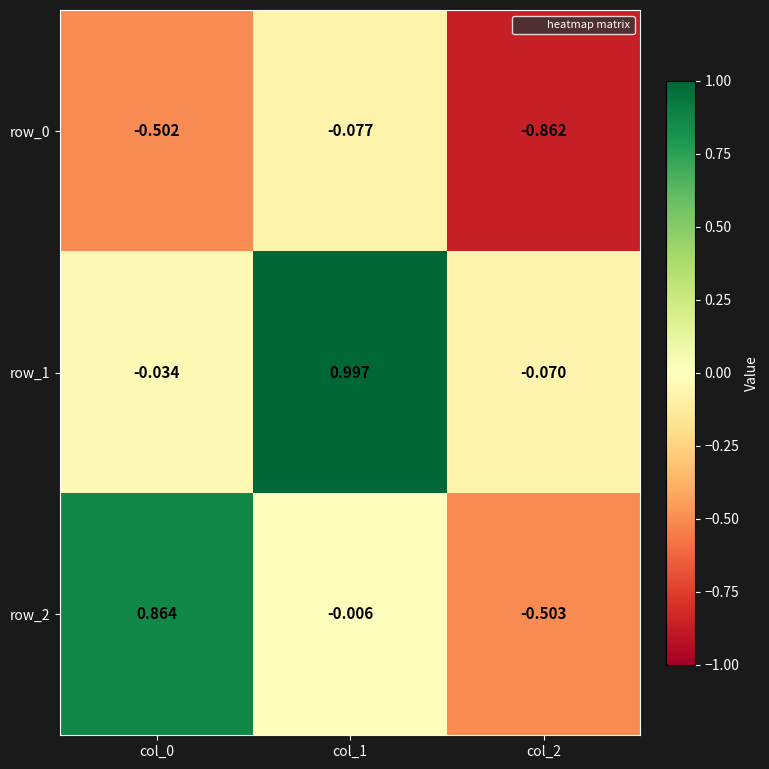

Which series has the largest range (max minus min)?

row_2